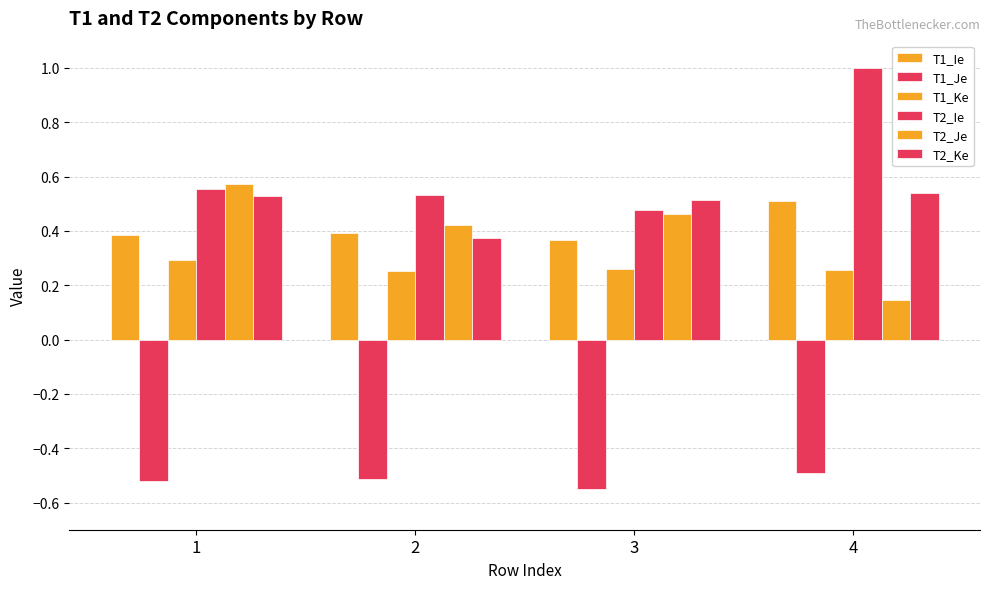

How many data points does each series have?

4